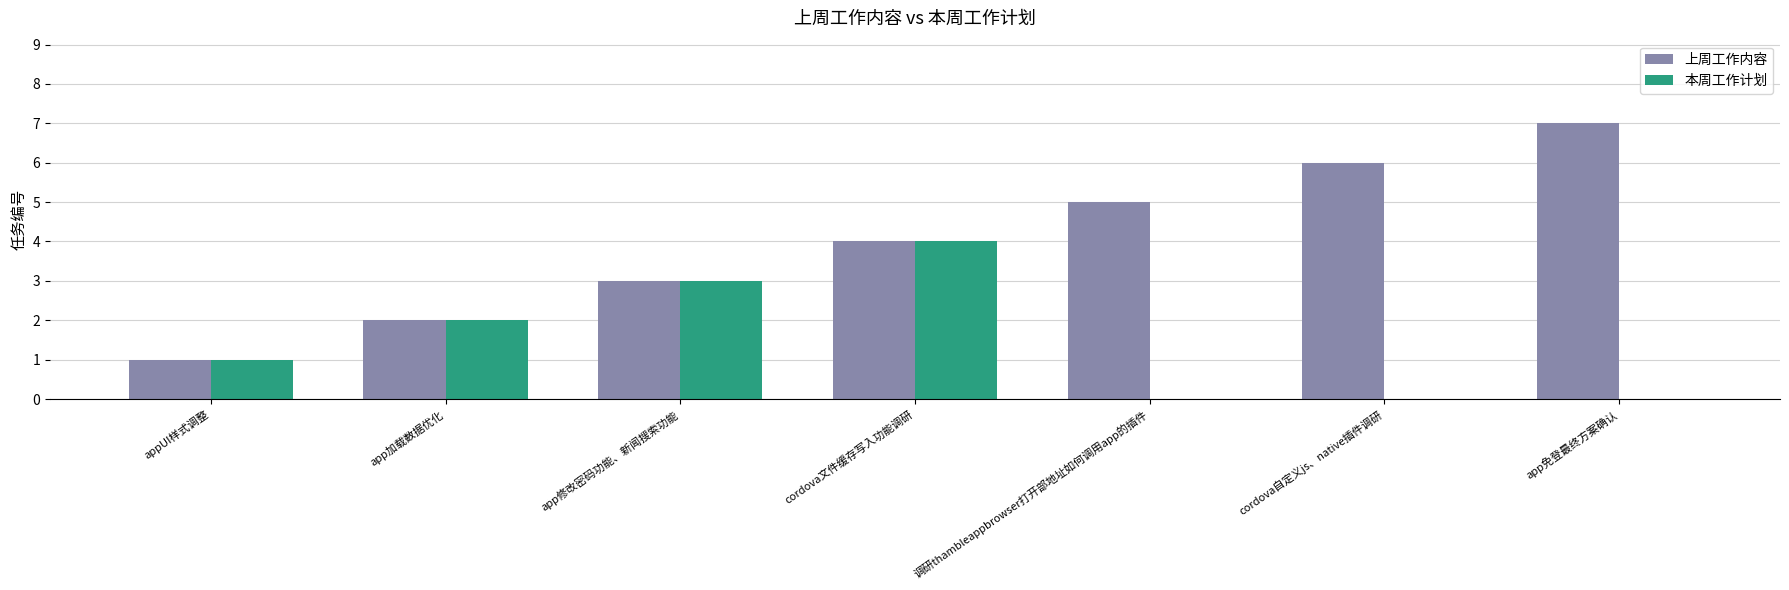

What is the average value of the 上周工作内容 series?

4